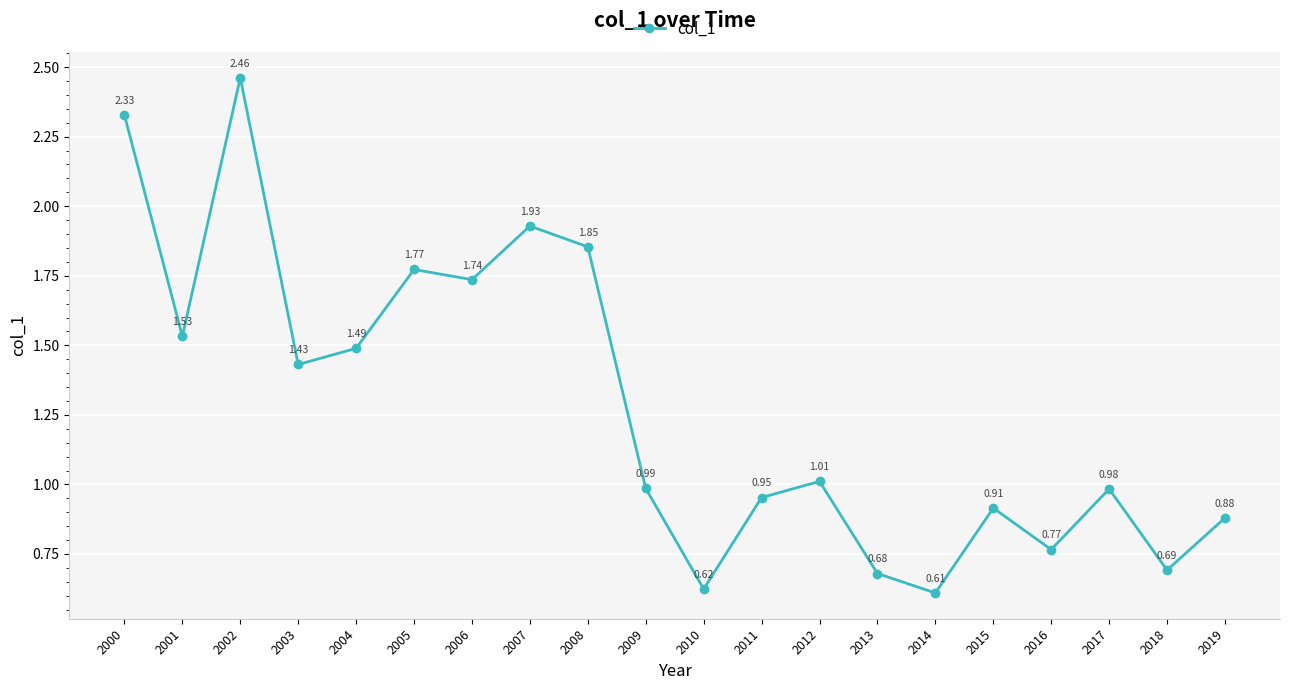

Where is the first local minimum?

2001